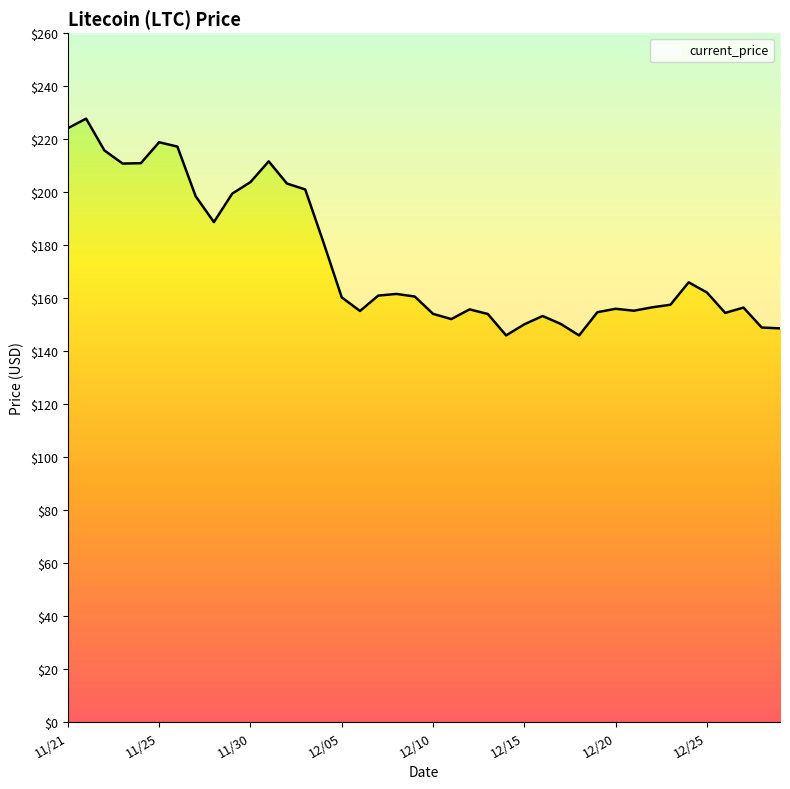

What is the greatest value displayed?

227.7